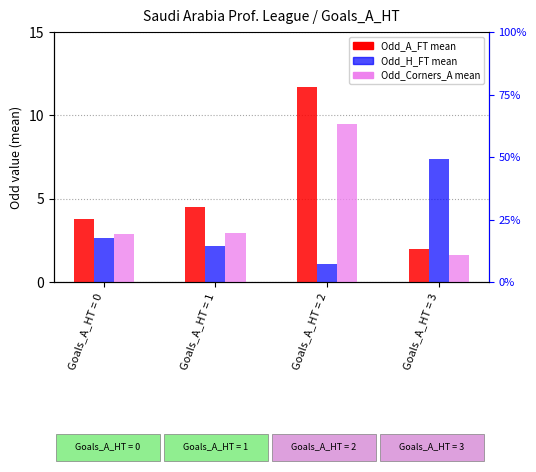

Where does the Odd_H_FT (mean) series first go above 2?

Goals_A_HT = 0